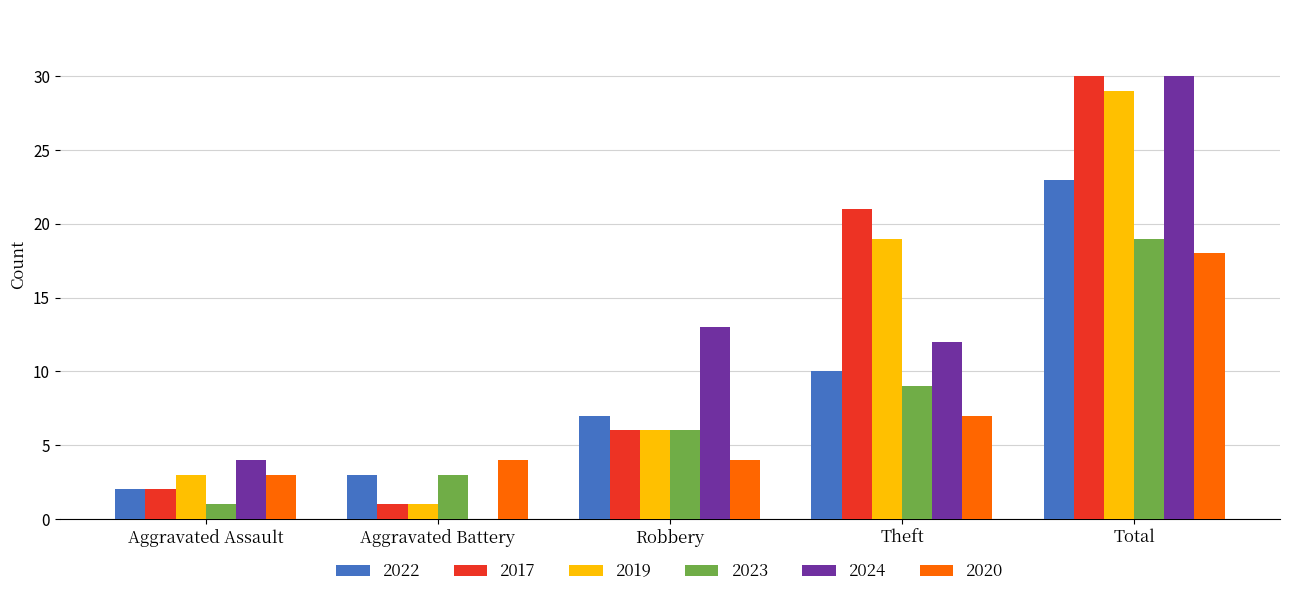

Which series changed the most between Robbery and Theft?

2017